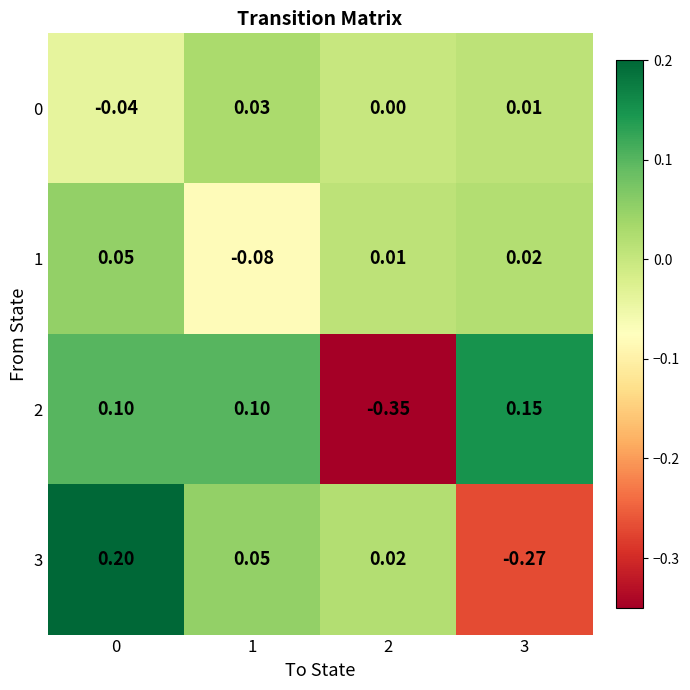

How many negative values does the 2 series have?

1